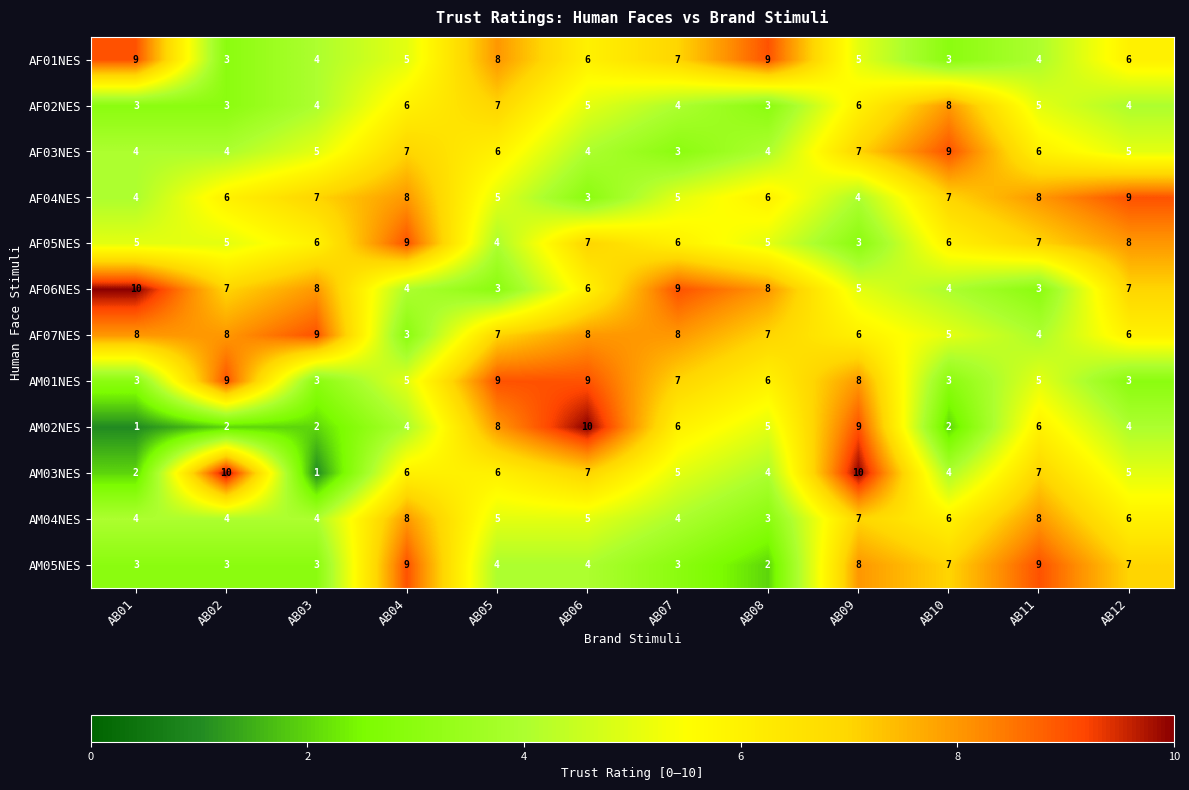

Between AB08 and AB10, which series saw the biggest shift?

AF01NES